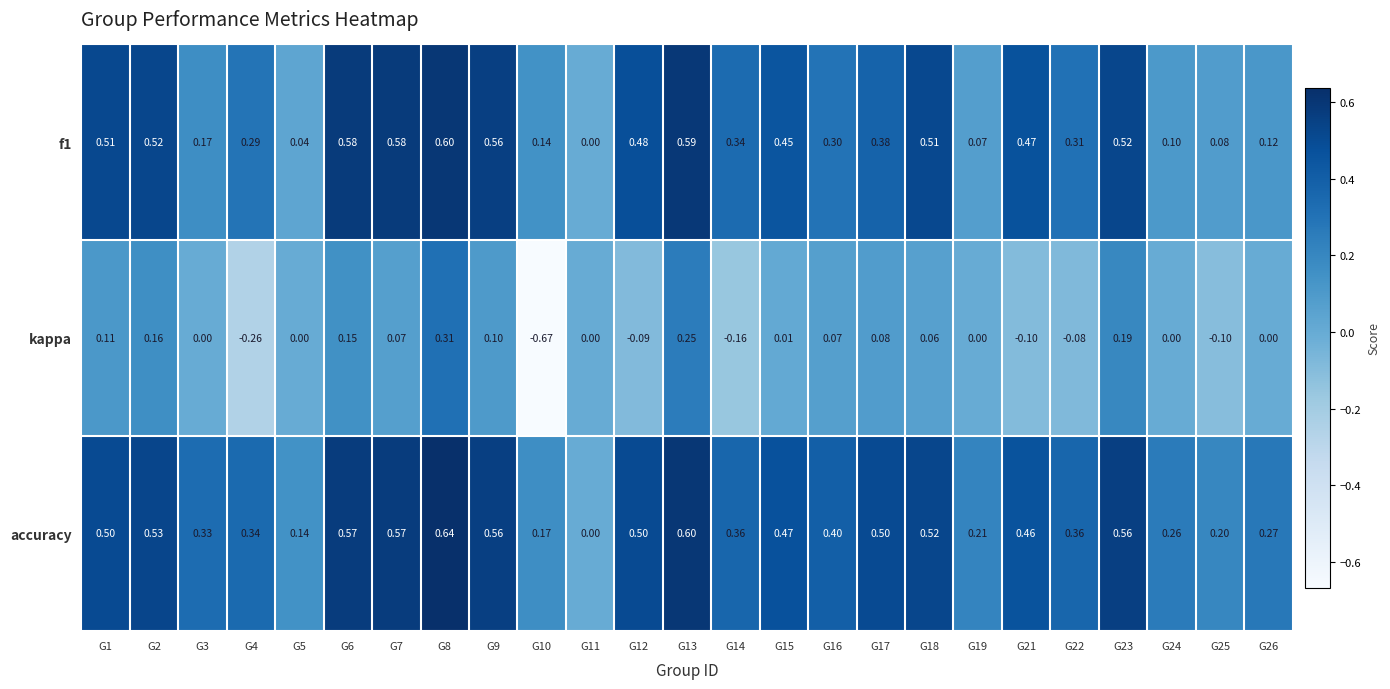

Which series has the largest range (max minus min)?

kappa